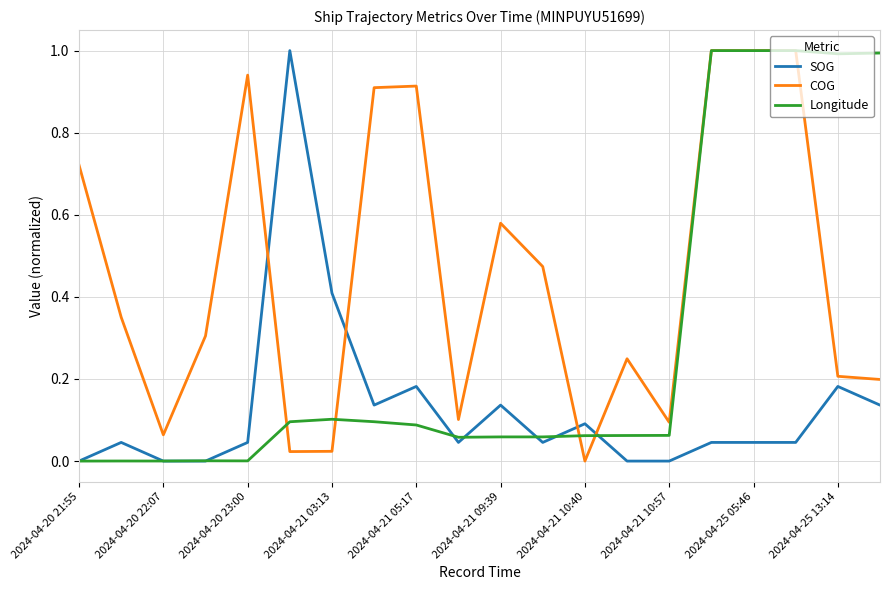

Which series ends up on top after the final intersection of SOG and COG?

COG